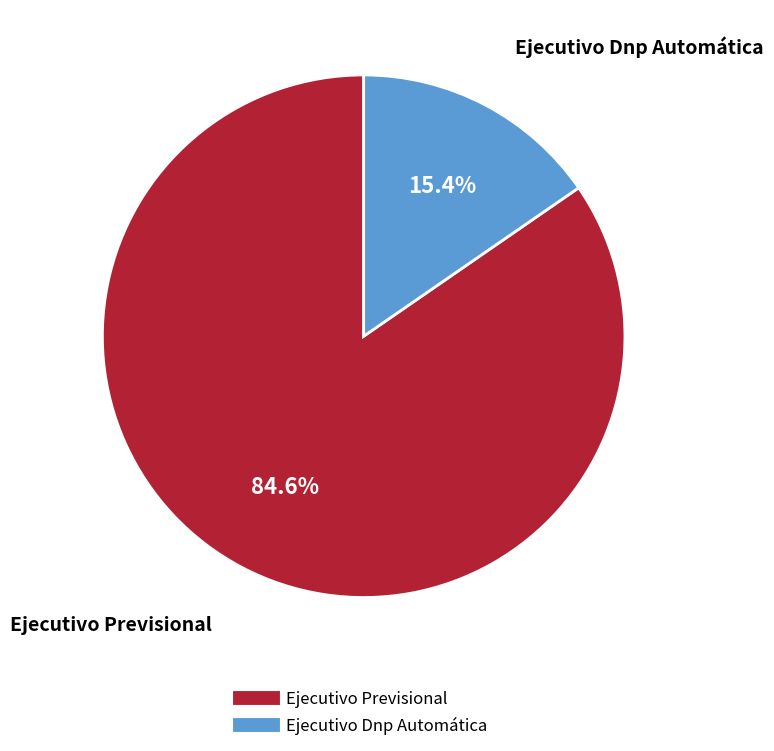

How many slices are in this pie chart?

2